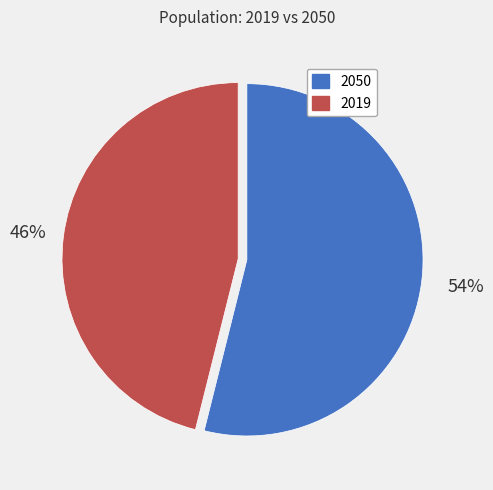

To the nearest percent, what is the difference between the largest and smallest slice percentages?

8%